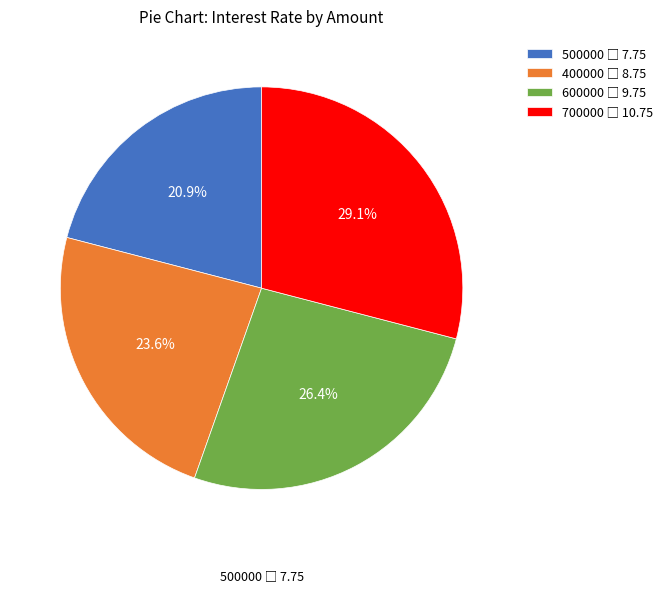

Is there a majority slice in this chart?

No